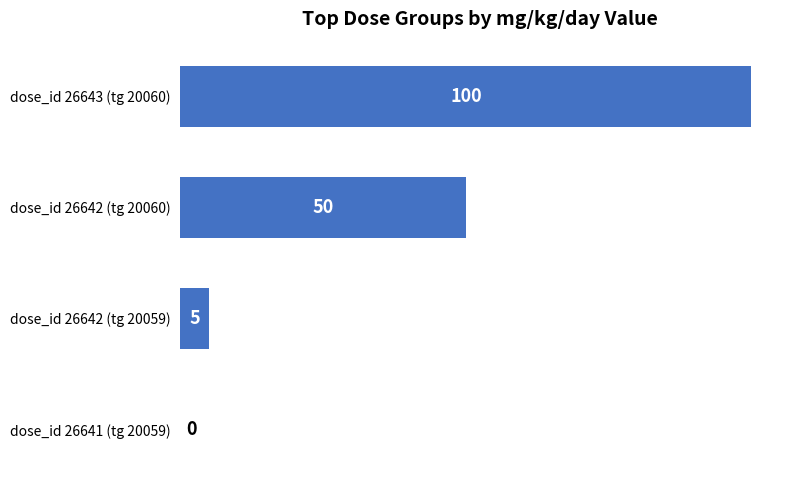

Between dose_id 26643 (tg 20060) and dose_id 26642 (tg 20059), which is larger?

dose_id 26643 (tg 20060)